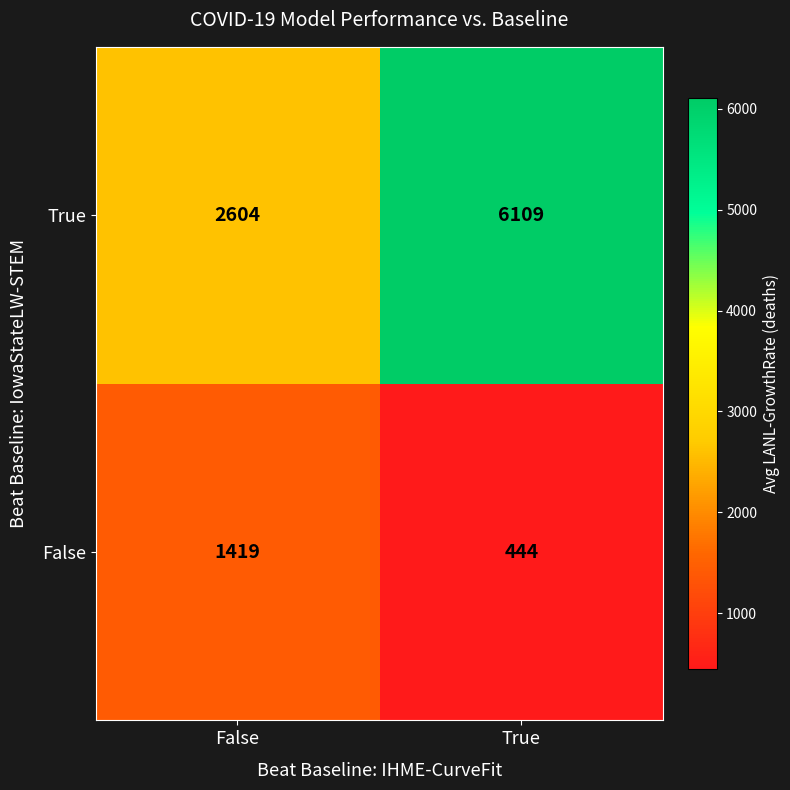

Reading left to right, what are all the values shown in this chart?

True: False=2604	True=6109
False: False=1419	True=444